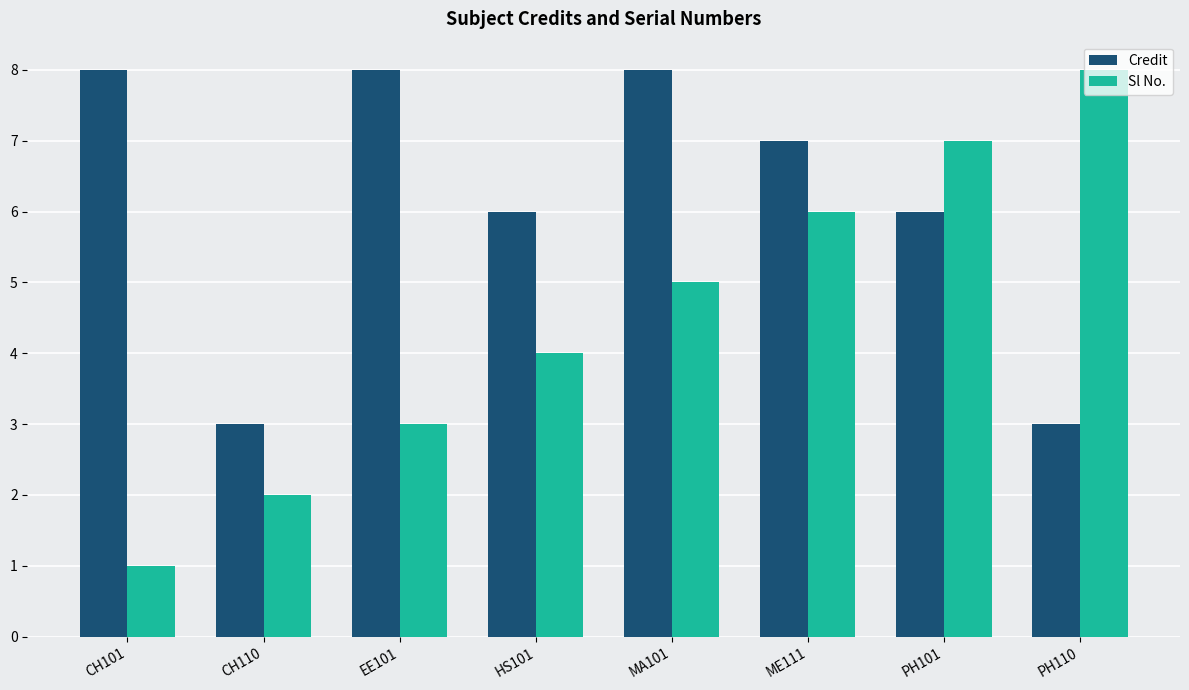

What is the maximum value for Sl No.?

8